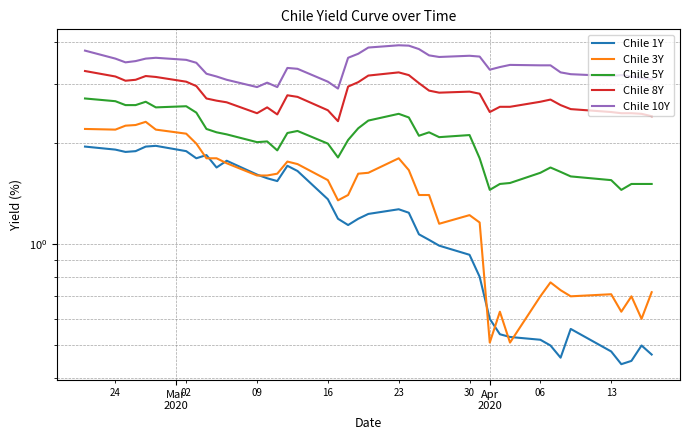

What is the minimum value shown in the chart?

0.4